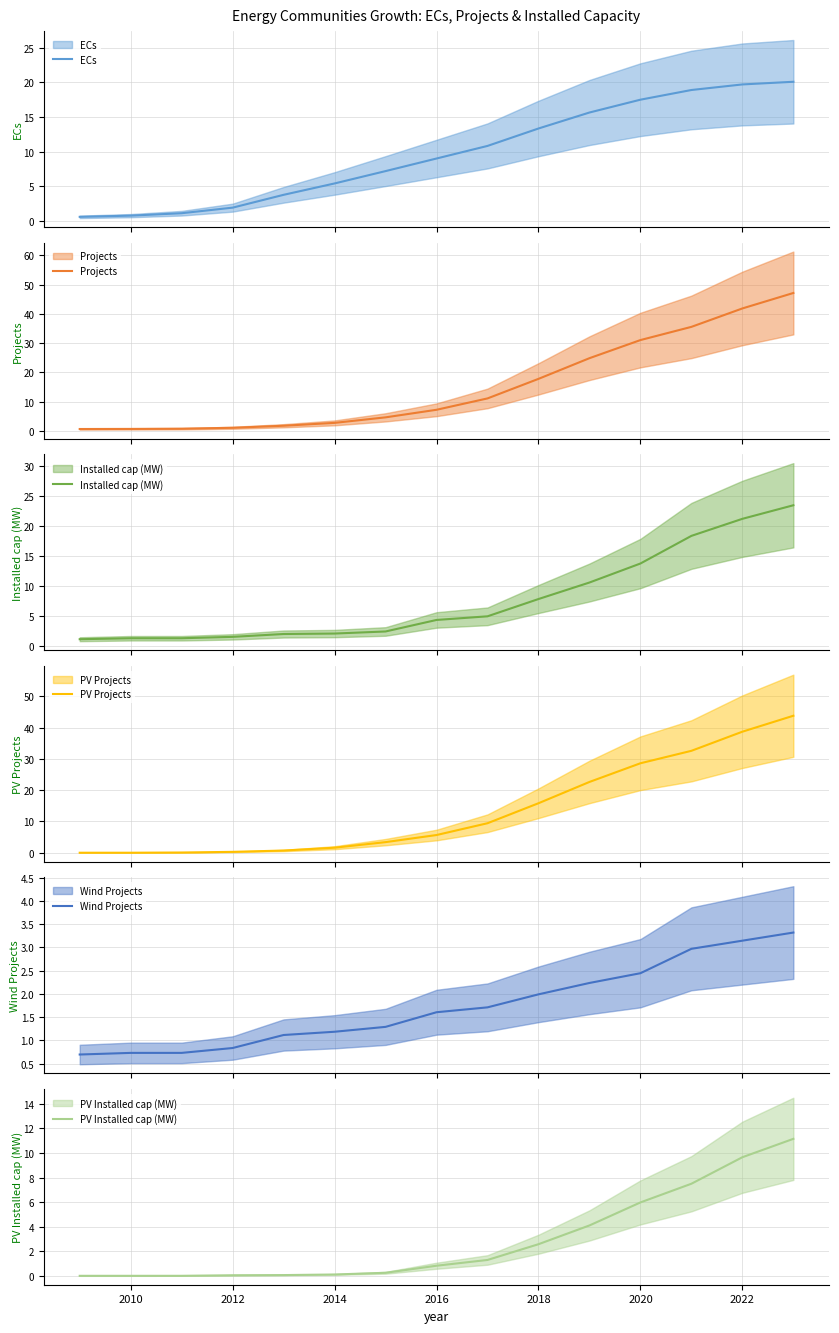

Is this an area chart (filled region under the line)?

No